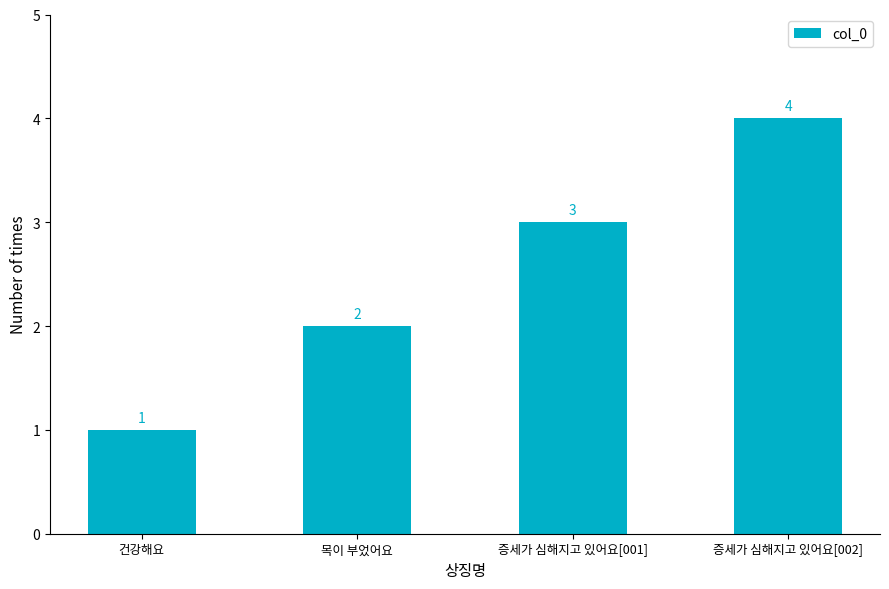

Reading left to right, list all the values displayed in this chart.

건강해요=1	목이 부었어요=2	증세가 심해지고 있어요[001]=3	증세가 심해지고 있어요[002]=4